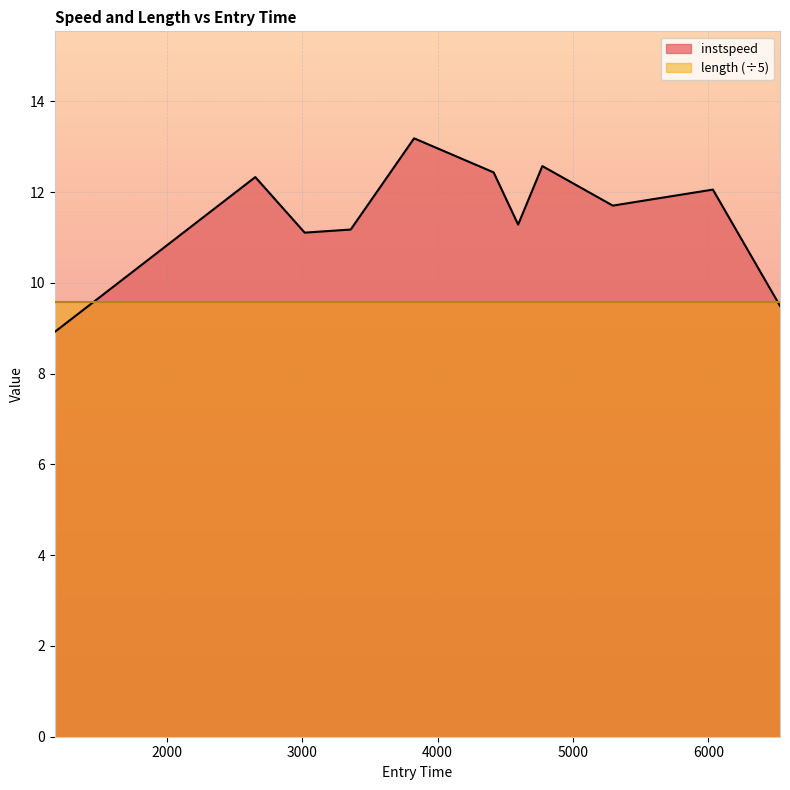

Is it true that the value at 3018.791334078718 is 2.9?

False